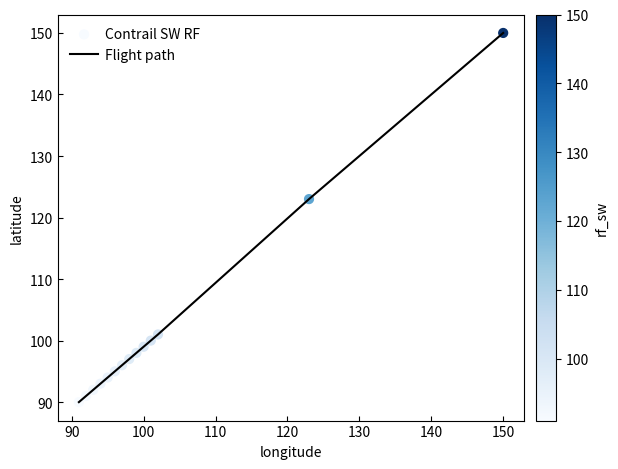

What is the maximum value shown in the chart?

150